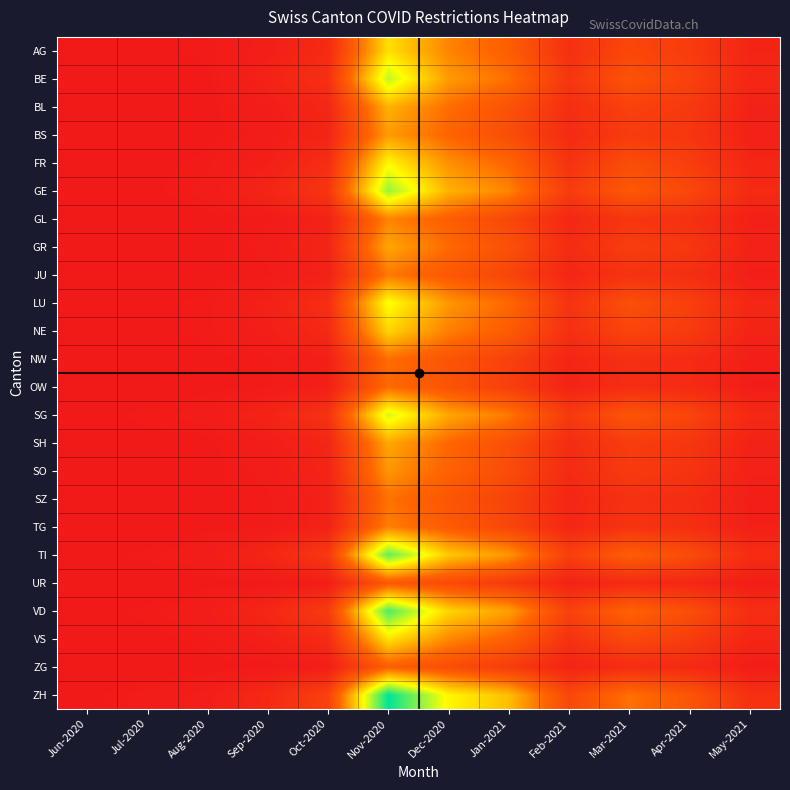

Reading left to right, extract all data points from this chart.

AG: Jun-2020=0	Jul-2020=1	Aug-2020=2	Sep-2020=5	Oct-2020=15	Nov-2020=120	Dec-2020=80	Jan-2021=60	Feb-2021=20	Mar-2021=40	Apr-2021=30	May-2021=10
BE: Jun-2020=0	Jul-2020=0	Aug-2020=1	Sep-2020=8	Oct-2020=20	Nov-2020=150	Dec-2020=90	Jan-2021=70	Feb-2021=25	Mar-2021=50	Apr-2021=35	May-2021=12
BL: Jun-2020=0	Jul-2020=0	Aug-2020=1	Sep-2020=4	Oct-2020=12	Nov-2020=100	Dec-2020=70	Jan-2021=50	Feb-2021=18	Mar-2021=35	Apr-2021=28	May-2021=8
BS: Jun-2020=0	Jul-2020=0	Aug-2020=1	Sep-2020=3	Oct-2020=10	Nov-2020=90	Dec-2020=65	Jan-2021=45	Feb-2021=15	Mar-2021=30	Apr-2021=25	May-2021=7
FR: Jun-2020=0	Jul-2020=1	Aug-2020=2	Sep-2020=6	Oct-2020=18	Nov-2020=130	Dec-2020=85	Jan-2021=65	Feb-2021=22	Mar-2021=45	Apr-2021=32	May-2021=11
GE: Jun-2020=0	Jul-2020=1	Aug-2020=3	Sep-2020=10	Oct-2020=25	Nov-2020=160	Dec-2020=100	Jan-2021=80	Feb-2021=30	Mar-2021=55	Apr-2021=40	May-2021=15
GL: Jun-2020=0	Jul-2020=0	Aug-2020=1	Sep-2020=2	Oct-2020=8	Nov-2020=80	Dec-2020=60	Jan-2021=40	Feb-2021=12	Mar-2021=25	Apr-2021=20	May-2021=6
GR: Jun-2020=0	Jul-2020=0	Aug-2020=1	Sep-2020=3	Oct-2020=11	Nov-2020=95	Dec-2020=68	Jan-2021=48	Feb-2021=16	Mar-2021=32	Apr-2021=26	May-2021=8
JU: Jun-2020=0	Jul-2020=0	Aug-2020=1	Sep-2020=2	Oct-2020=7	Nov-2020=75	Dec-2020=55	Jan-2021=38	Feb-2021=11	Mar-2021=22	Apr-2021=18	May-2021=5
LU: Jun-2020=1	Jul-2020=1	Aug-2020=2	Sep-2020=7	Oct-2020=19	Nov-2020=135	Dec-2020=88	Jan-2021=67	Feb-2021=23	Mar-2021=47	Apr-2021=33	May-2021=12
NE: Jun-2020=0	Jul-2020=1	Aug-2020=2	Sep-2020=5	Oct-2020=14	Nov-2020=115	Dec-2020=78	Jan-2021=58	Feb-2021=19	Mar-2021=38	Apr-2021=29	May-2021=9
NW: Jun-2020=0	Jul-2020=0	Aug-2020=1	Sep-2020=2	Oct-2020=6	Nov-2020=70	Dec-2020=52	Jan-2021=35	Feb-2021=10	Mar-2021=20	Apr-2021=16	May-2021=5
OW: Jun-2020=0	Jul-2020=0	Aug-2020=1	Sep-2020=2	Oct-2020=6	Nov-2020=68	Dec-2020=50	Jan-2021=33	Feb-2021=9	Mar-2021=18	Apr-2021=15	May-2021=4
SG: Jun-2020=1	Jul-2020=2	Aug-2020=3	Sep-2020=9	Oct-2020=22	Nov-2020=145	Dec-2020=95	Jan-2021=75	Feb-2021=28	Mar-2021=52	Apr-2021=38	May-2021=14
SH: Jun-2020=0	Jul-2020=1	Aug-2020=1	Sep-2020=4	Oct-2020=11	Nov-2020=95	Dec-2020=67	Jan-2021=47	Feb-2021=16	Mar-2021=31	Apr-2021=25	May-2021=8
SO: Jun-2020=0	Jul-2020=0	Aug-2020=1	Sep-2020=3	Oct-2020=10	Nov-2020=88	Dec-2020=63	Jan-2021=44	Feb-2021=15	Mar-2021=29	Apr-2021=23	May-2021=7
SZ: Jun-2020=0	Jul-2020=0	Aug-2020=1	Sep-2020=2	Oct-2020=7	Nov-2020=72	Dec-2020=53	Jan-2021=36	Feb-2021=11	Mar-2021=21	Apr-2021=17	May-2021=5
TG: Jun-2020=0	Jul-2020=0	Aug-2020=1	Sep-2020=2	Oct-2020=8	Nov-2020=78	Dec-2020=57	Jan-2021=39	Feb-2021=12	Mar-2021=23	Apr-2021=19	May-2021=6
TI: Jun-2020=1	Jul-2020=2	Aug-2020=4	Sep-2020=11	Oct-2020=28	Nov-2020=175	Dec-2020=110	Jan-2021=88	Feb-2021=33	Mar-2021=60	Apr-2021=44	May-2021=17
UR: Jun-2020=0	Jul-2020=0	Aug-2020=1	Sep-2020=1	Oct-2020=4	Nov-2020=55	Dec-2020=42	Jan-2021=28	Feb-2021=8	Mar-2021=15	Apr-2021=12	May-2021=4
VD: Jun-2020=1	Jul-2020=2	Aug-2020=4	Sep-2020=12	Oct-2020=30	Nov-2020=180	Dec-2020=115	Jan-2021=92	Feb-2021=35	Mar-2021=63	Apr-2021=46	May-2021=18
VS: Jun-2020=0	Jul-2020=1	Aug-2020=2	Sep-2020=6	Oct-2020=16	Nov-2020=122	Dec-2020=82	Jan-2021=62	Feb-2021=21	Mar-2021=42	Apr-2021=31	May-2021=11
ZG: Jun-2020=0	Jul-2020=0	Aug-2020=1	Sep-2020=1	Oct-2020=5	Nov-2020=60	Dec-2020=45	Jan-2021=30	Feb-2021=9	Mar-2021=17	Apr-2021=14	May-2021=4
ZH: Jun-2020=1	Jul-2020=3	Aug-2020=5	Sep-2020=14	Oct-2020=35	Nov-2020=200	Dec-2020=130	Jan-2021=105	Feb-2021=40	Mar-2021=72	Apr-2021=52	May-2021=20